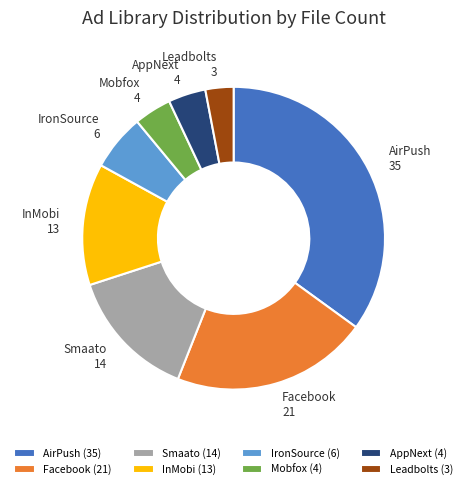

How many slices are in this pie chart?

8